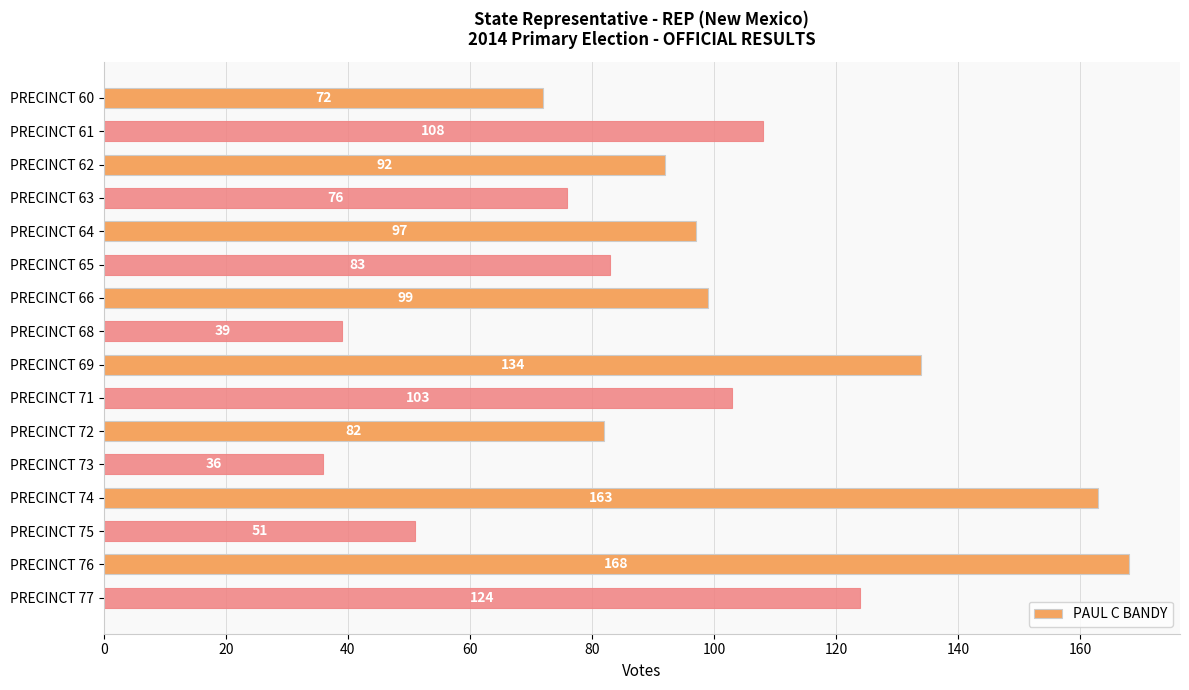

What is the value of the 1st bar from the top?

72